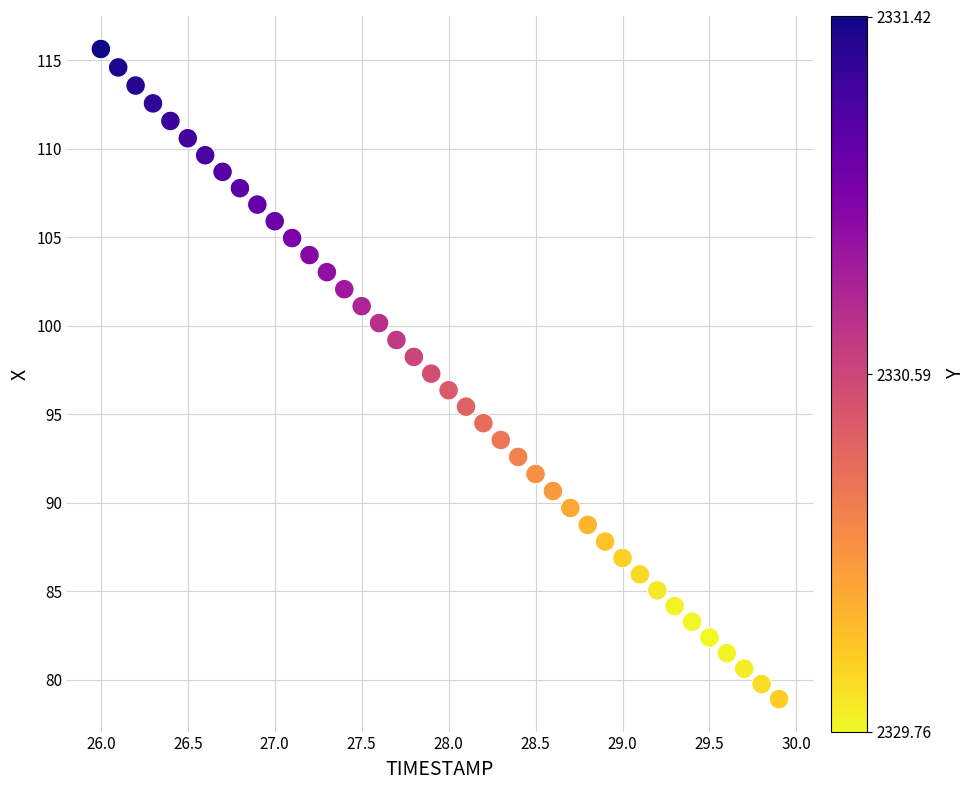

What is the range of X values (max minus min)?

3.9